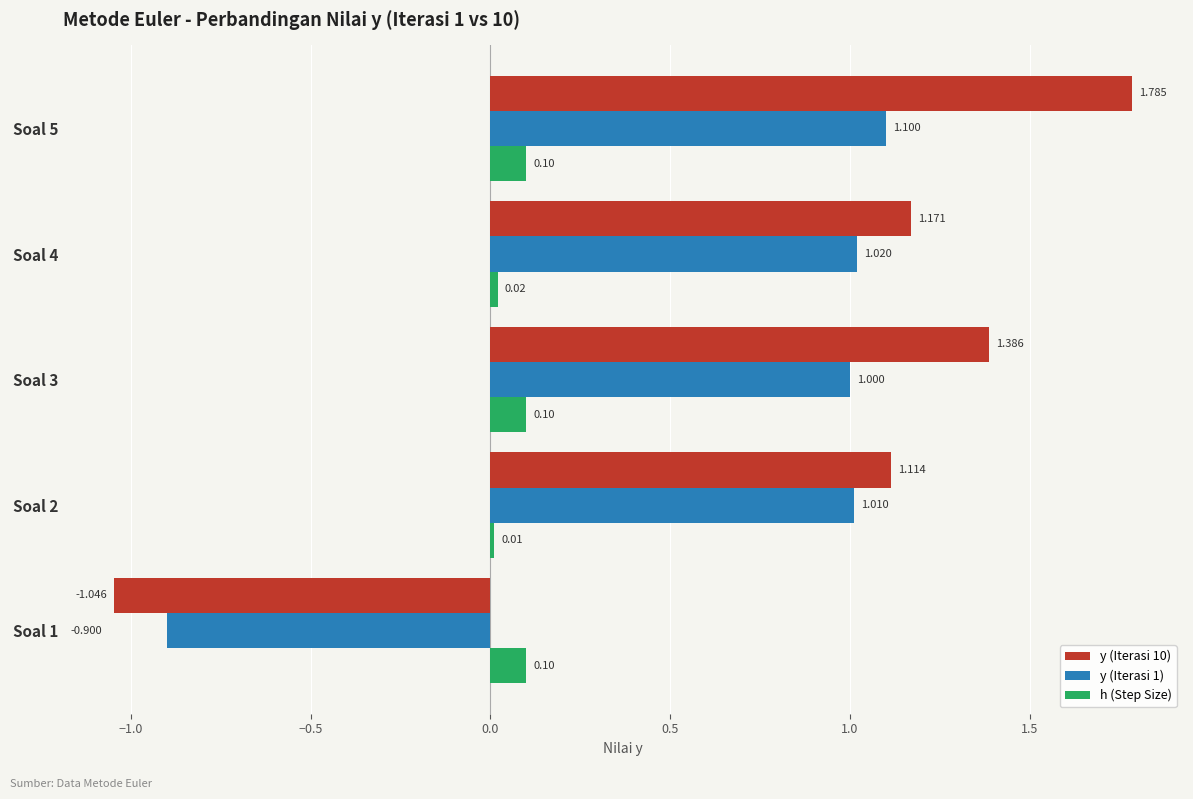

What are all the series names shown in the legend?

y (Iterasi 10), y (Iterasi 1), h (Step Size)